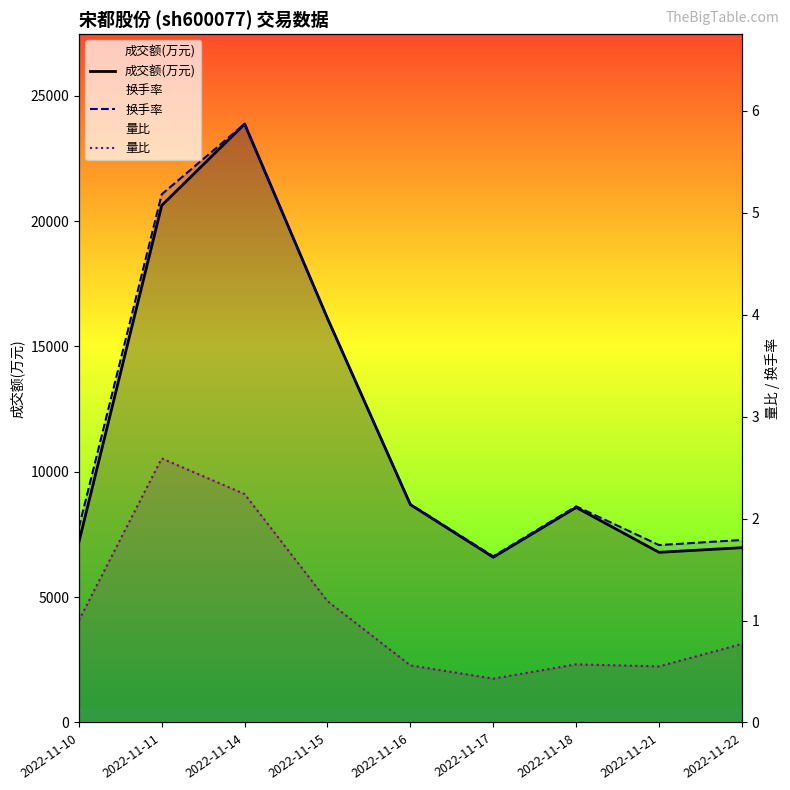

Does the chart display data point markers on the line(s)?

No